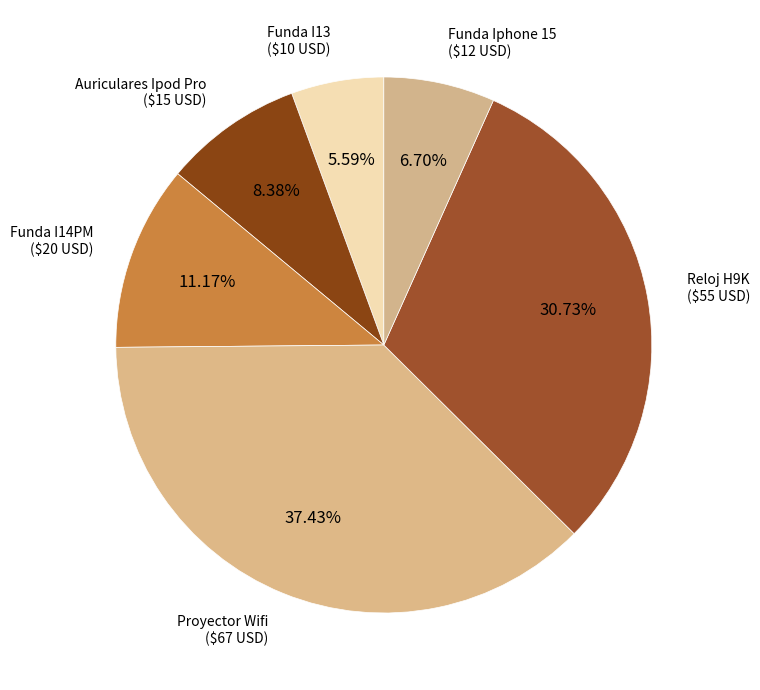

How many segments does this pie chart have?

6